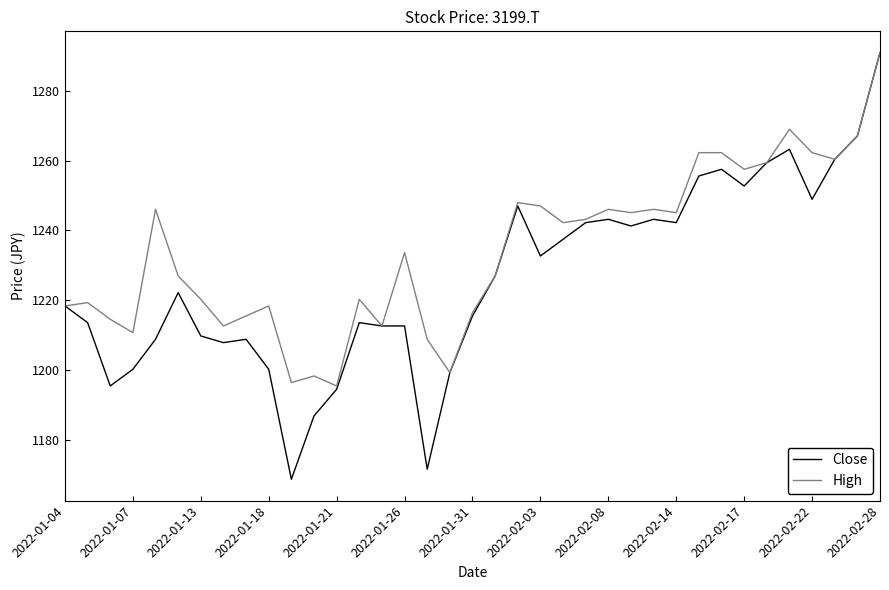

At how many categories does at least one series exceed 1249?

9